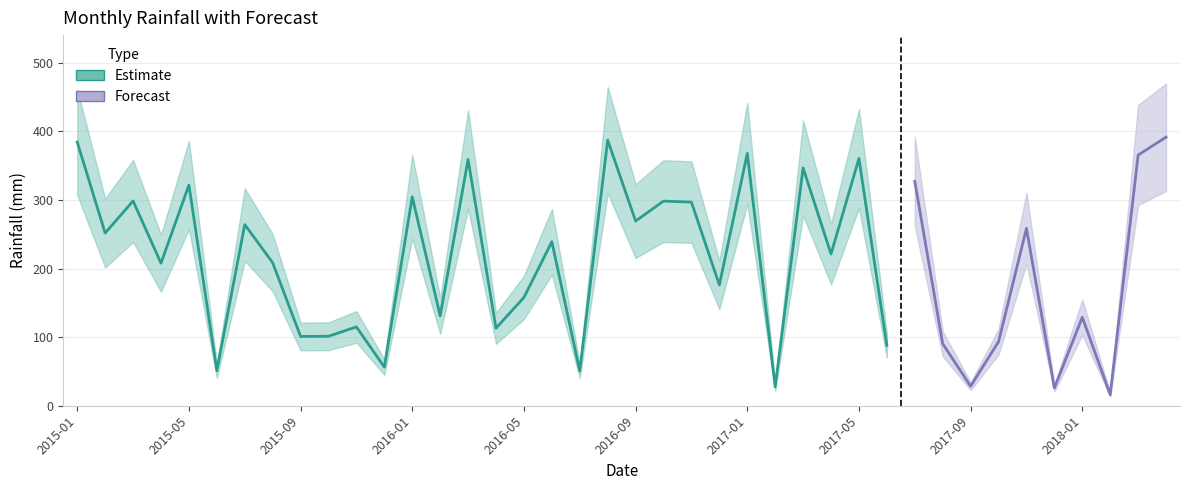

What value does the Rainfall_mm series have at 2017-06?

87.8